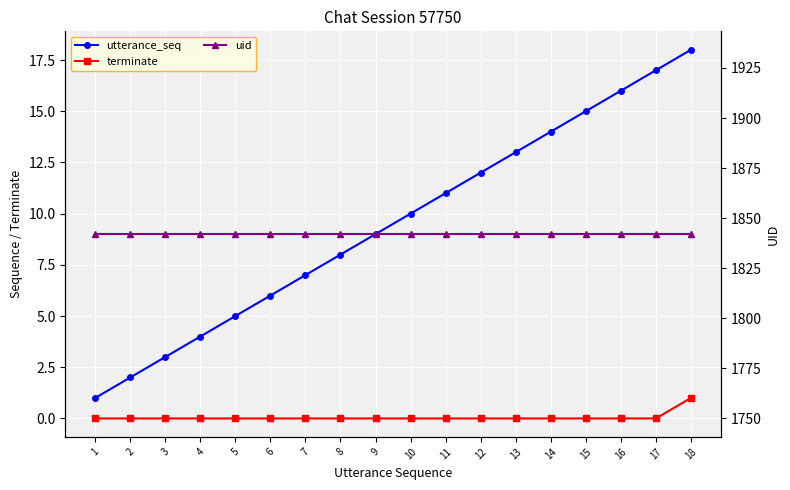

True or false: uid and terminate cross at least once.

False